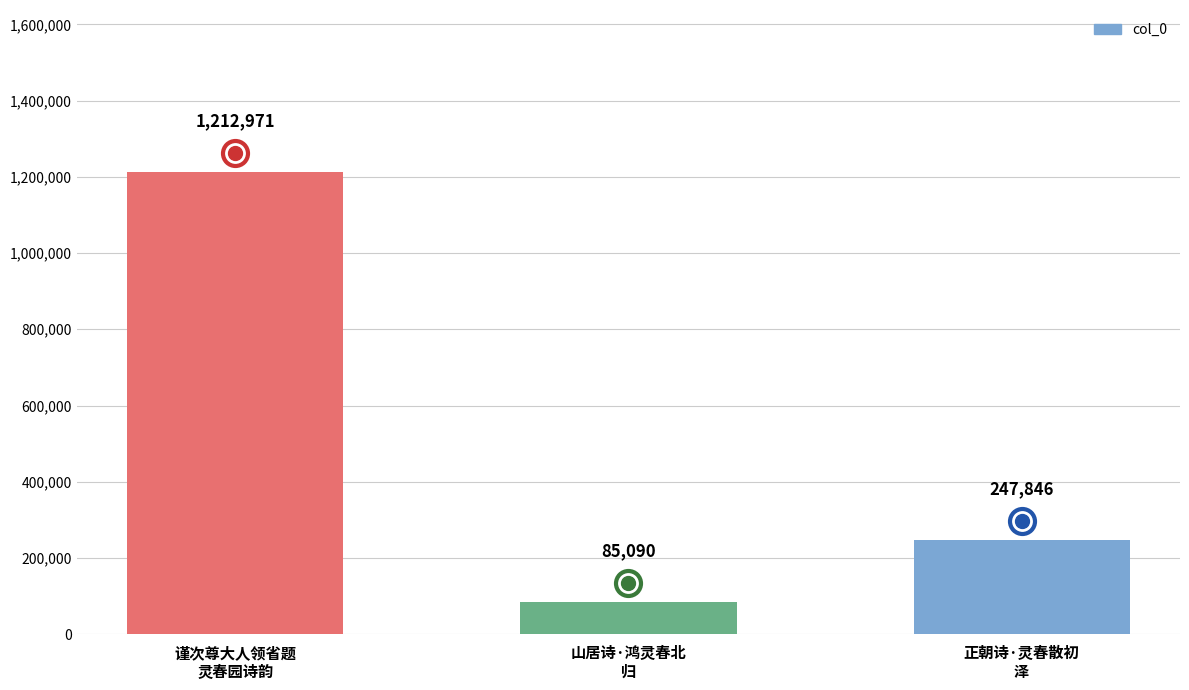

What is the label of the 3rd bar from the right?

谨次尊大人领省题
灵春园诗韵